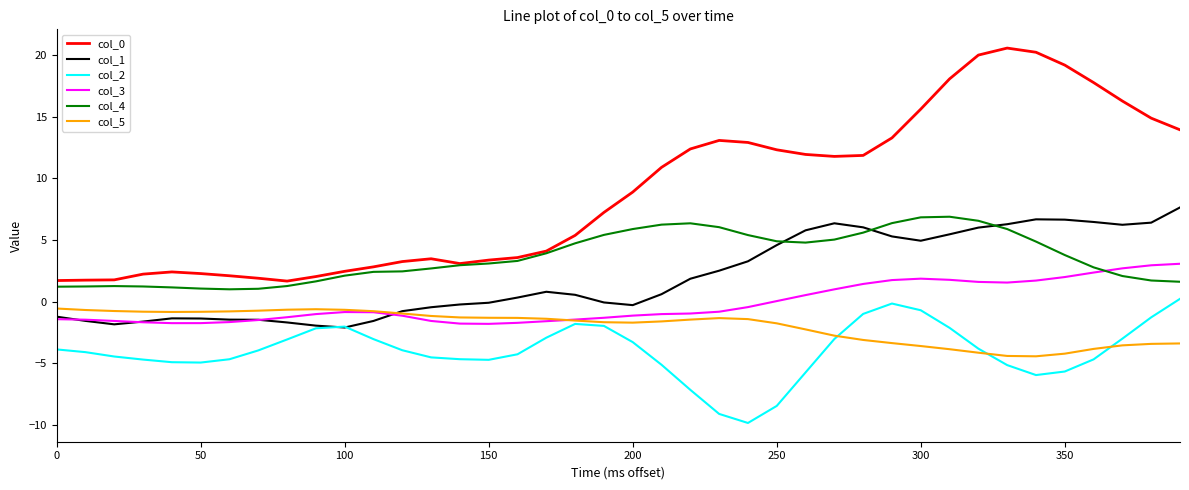

Which series has the largest range (max minus min)?

col_0